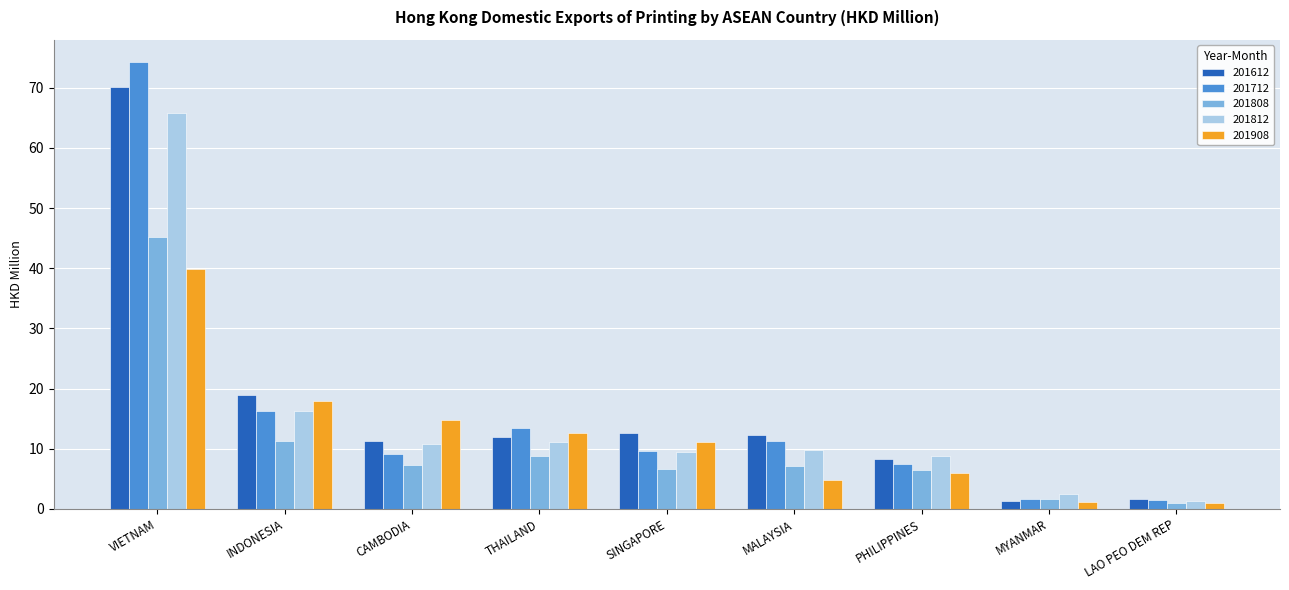

What is the average value of the 201812 series?

15.1